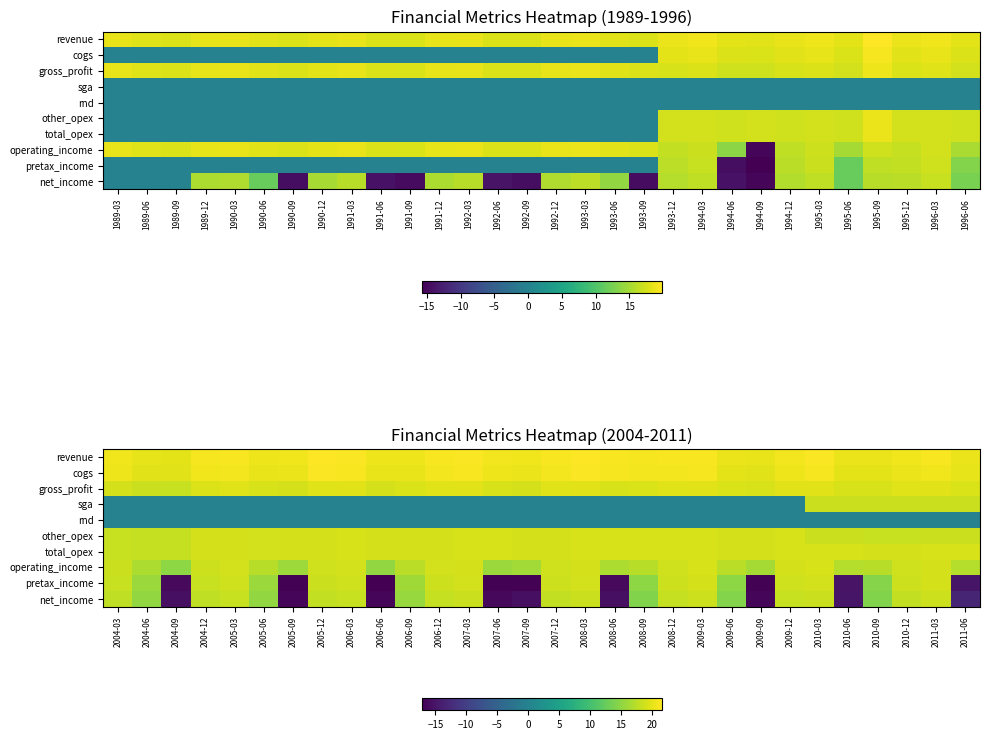

At how many categories does at least one series exceed -5?

30